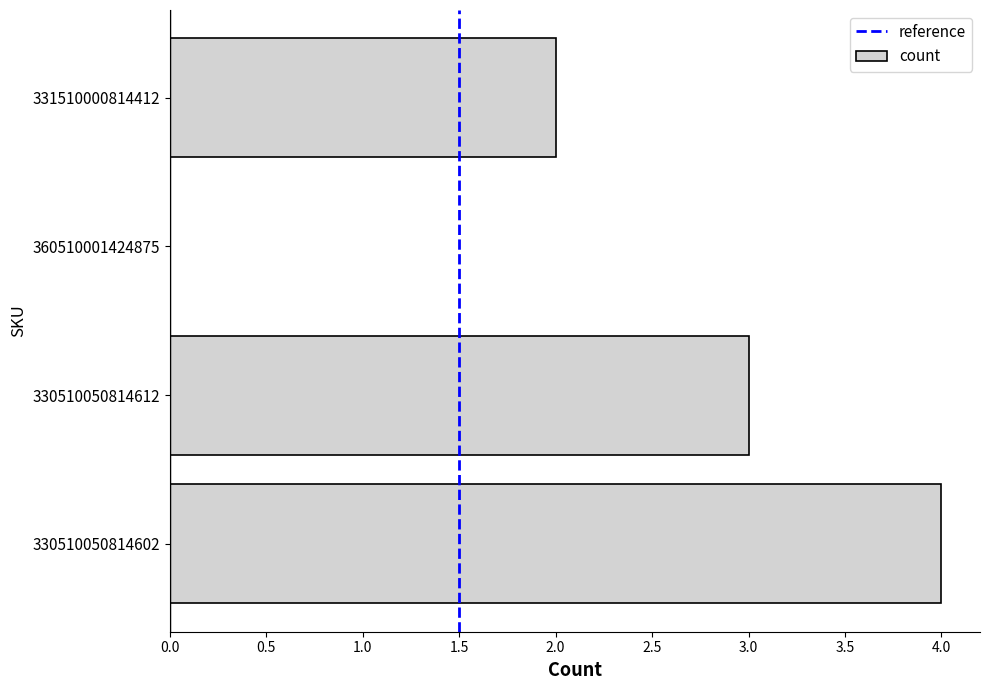

What is the ratio of the value at 330510050814602 to the value at 331510000814412?

2.0